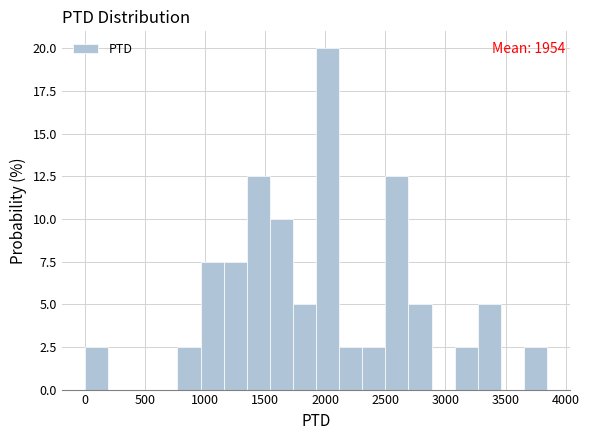

Read against the x-axis, roughly where is the centre of the tallest bar?

2000